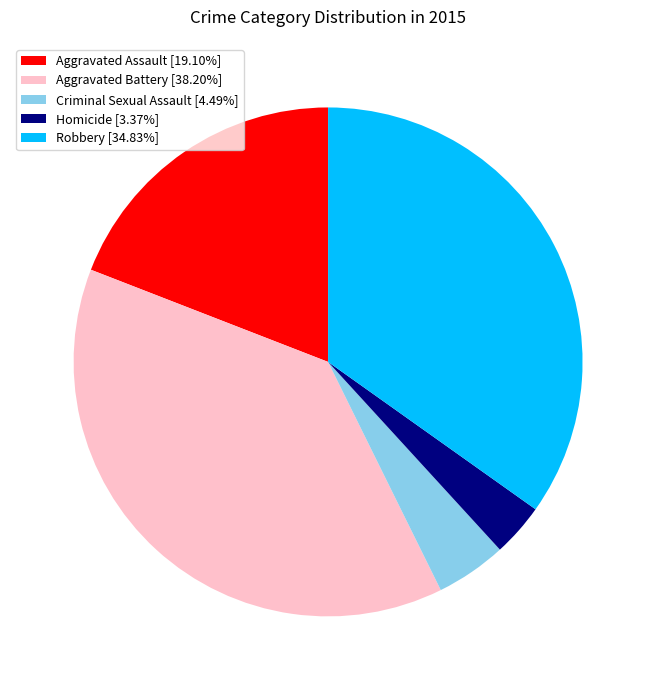

Does any single category account for the majority?

No